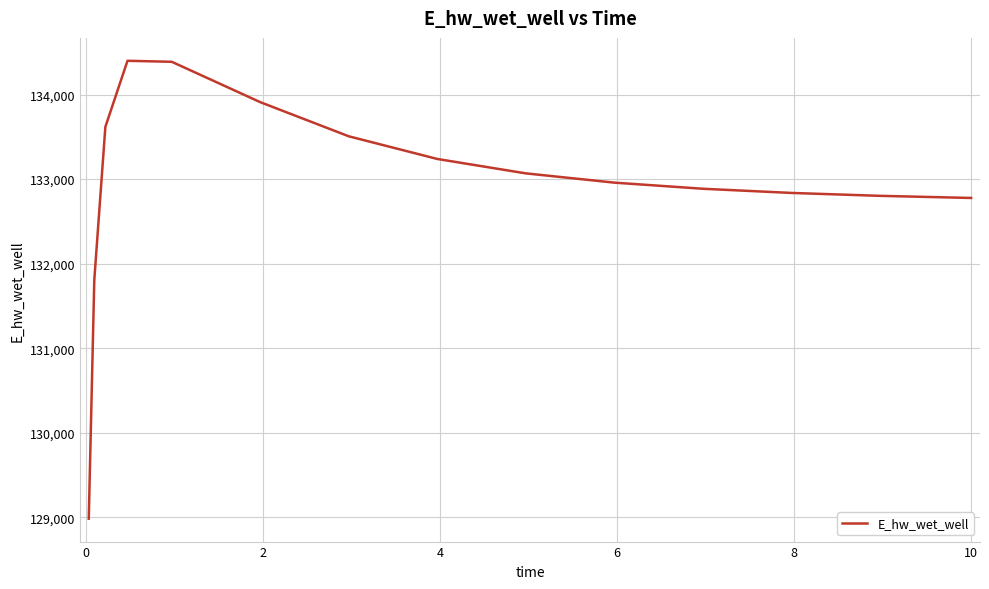

What is the minimum value shown in the chart?

128985.2